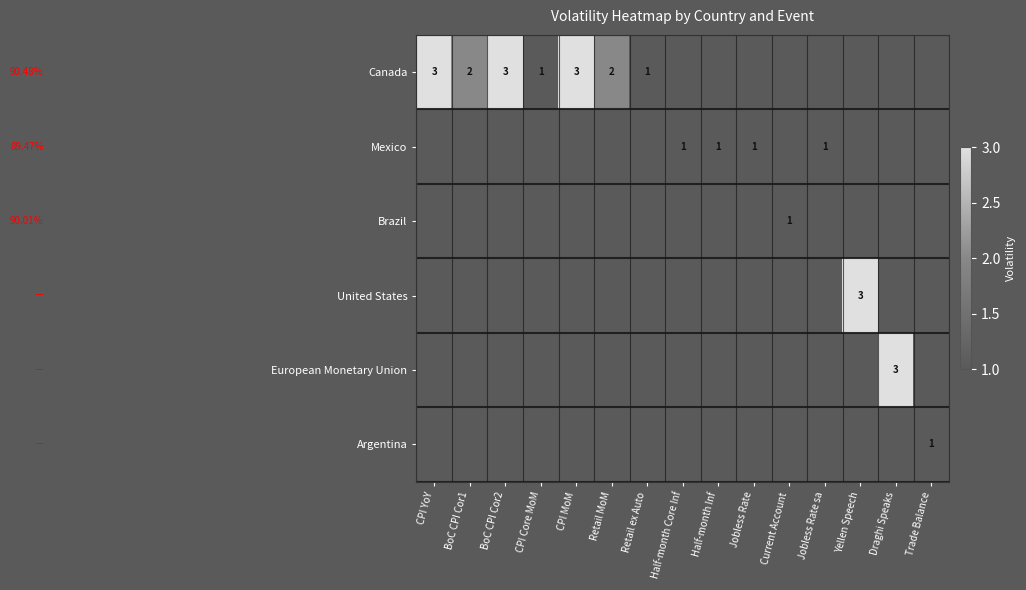

Is it true that Canada equals 2 at BoC CPI Cor1?

True